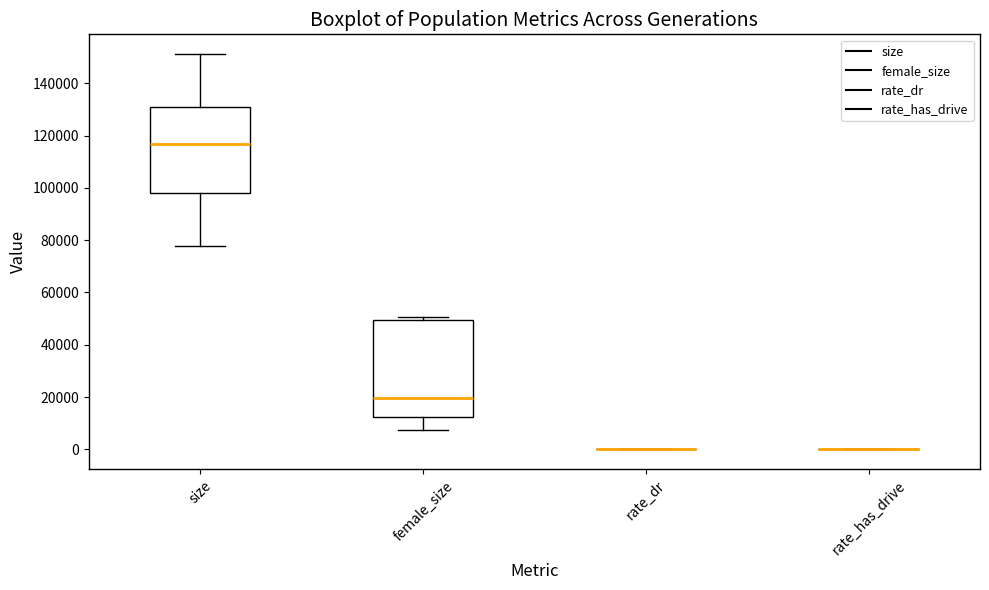

Reading left to right, read every box against the y-axis: the position of its median line, the range the box covers, and the ends of its whiskers. The values are not printed on the chart, so give them approximately, as read against the axis.

size: median 116000, box 98000 to 130000, whiskers 78000 to 152000
female_size: median 20000, box 12000 to 50000, whiskers 8000 to 50000 (just above the box's upper edge)
rate_dr: box collapsed to a line at 0, whiskers 0 to 0
rate_has_drive: box collapsed to a line at 0, whiskers 0 to 0